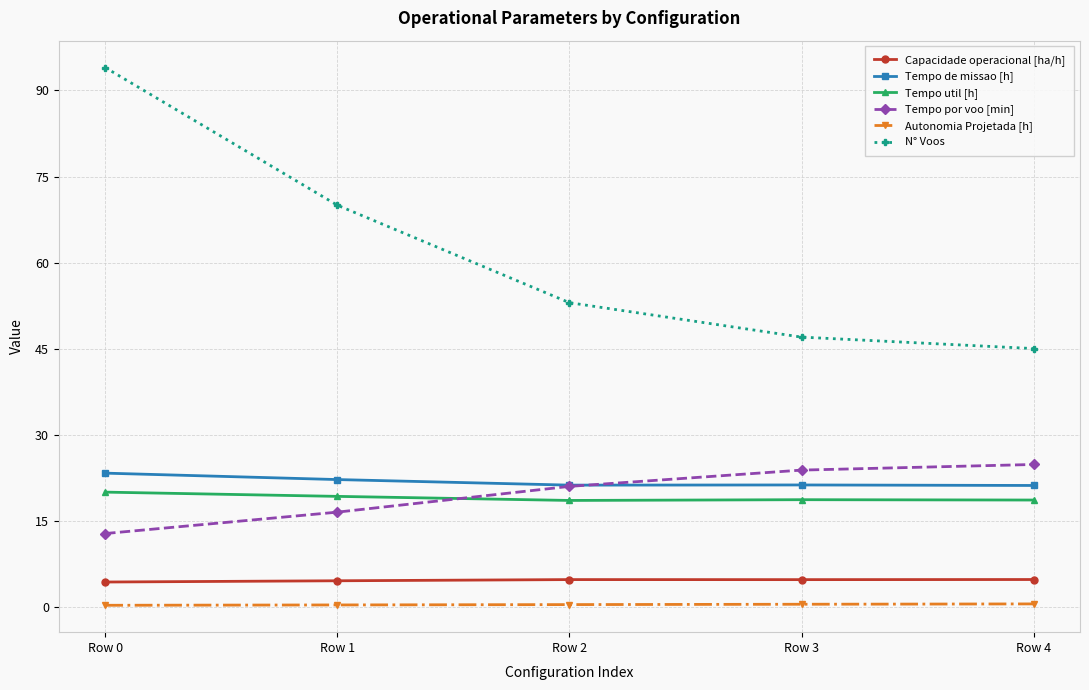

What is the maximum value shown in the chart?

94.0